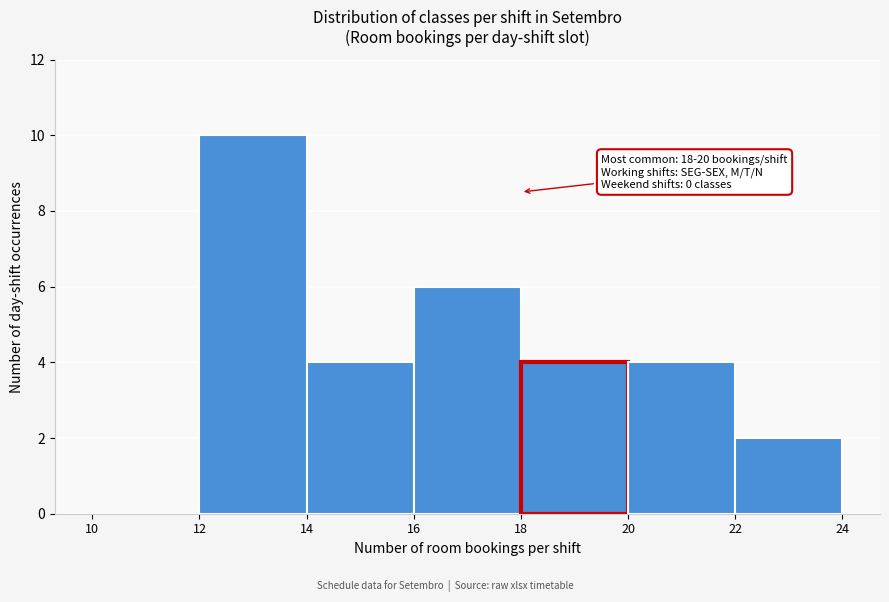

Over which range of the x-axis is the bar tallest?

12 to 14